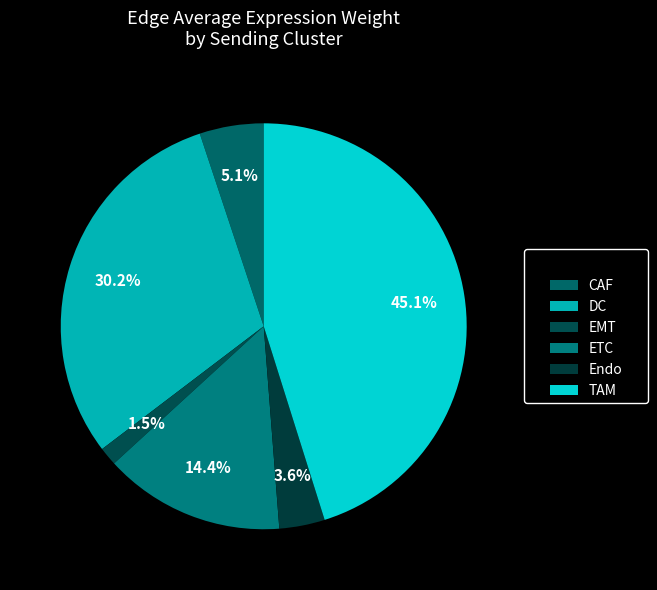

How many slices are in this pie chart?

6